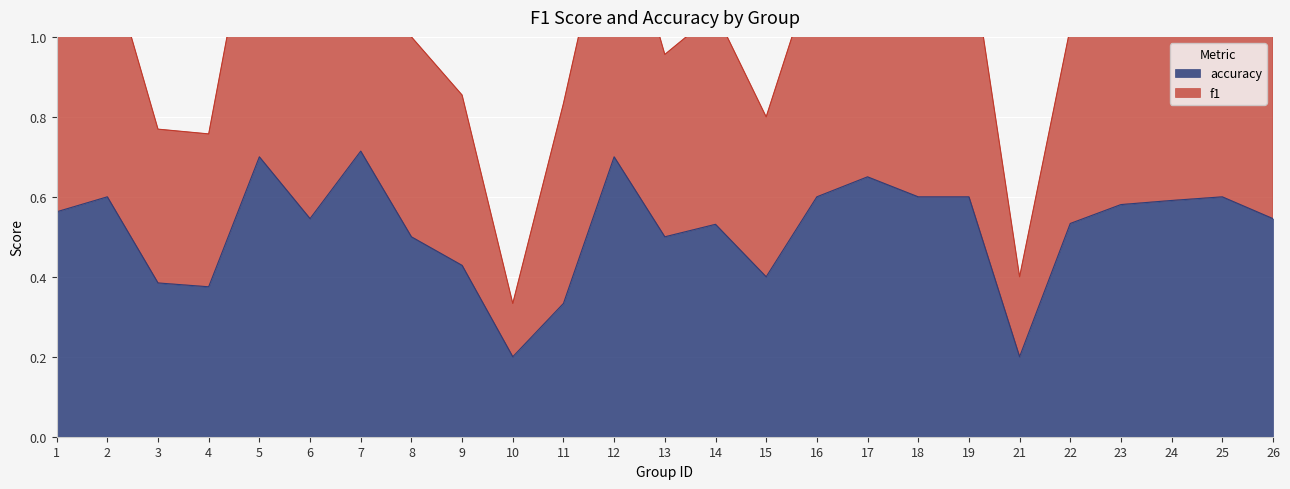

Does the chart display data point markers on the line(s)?

No